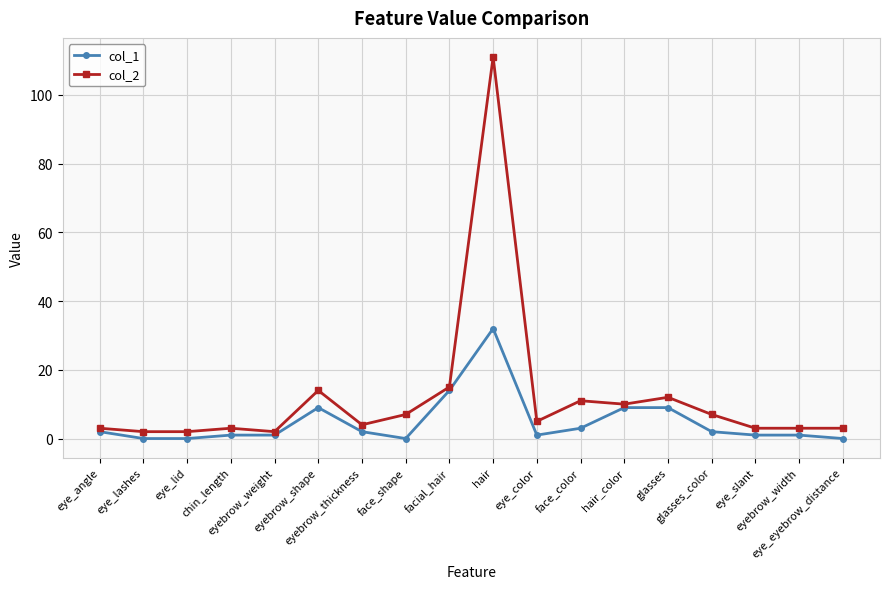

What are all the series names shown in the legend?

col_1, col_2